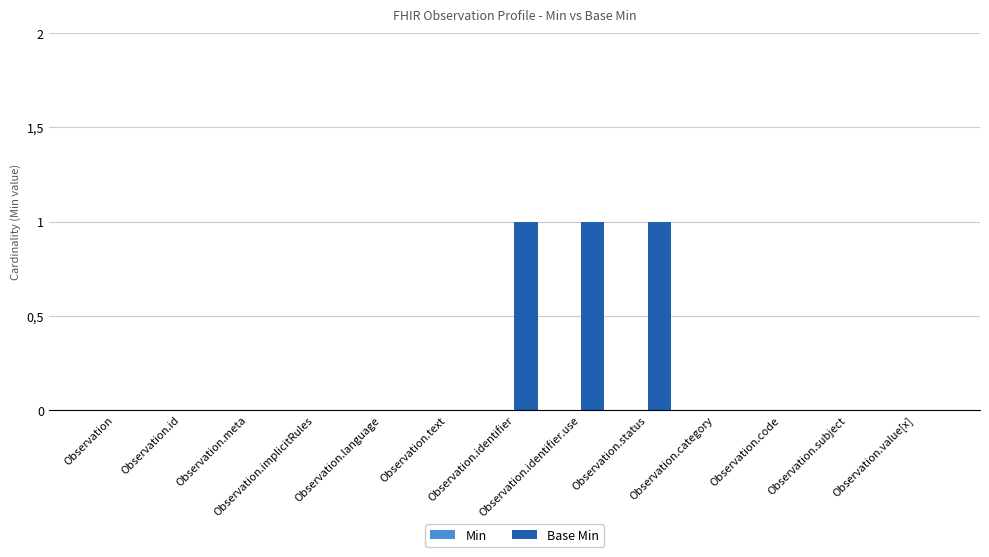

Reading right to left, what are all the values shown in this chart?

Min: Observation.value[x]=0	Observation.subject=0	Observation.code=0	Observation.category=0	Observation.status=0	Observation.identifier.use=0	Observation.identifier=0	Observation.text=0	Observation.language=0	Observation.implicitRules=0	Observation.meta=0	Observation.id=0	Observation=0
Base Min: Observation.value[x]=0	Observation.subject=0	Observation.code=0	Observation.category=0	Observation.status=1	Observation.identifier.use=1	Observation.identifier=1	Observation.text=0	Observation.language=0	Observation.implicitRules=0	Observation.meta=0	Observation.id=0	Observation=0